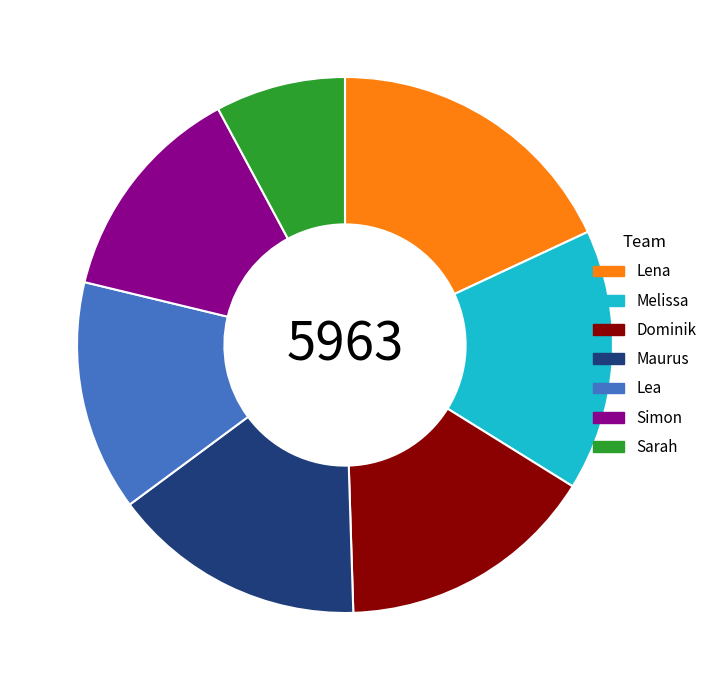

What is the smallest slice in the pie chart?

Sarah